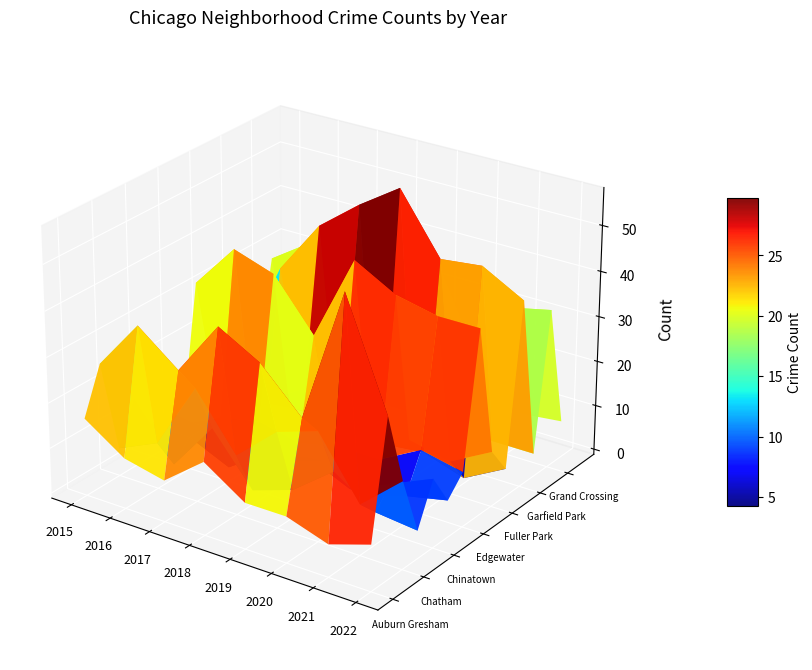

Is it true that Auburn Gresham equals 10 at 1?

True